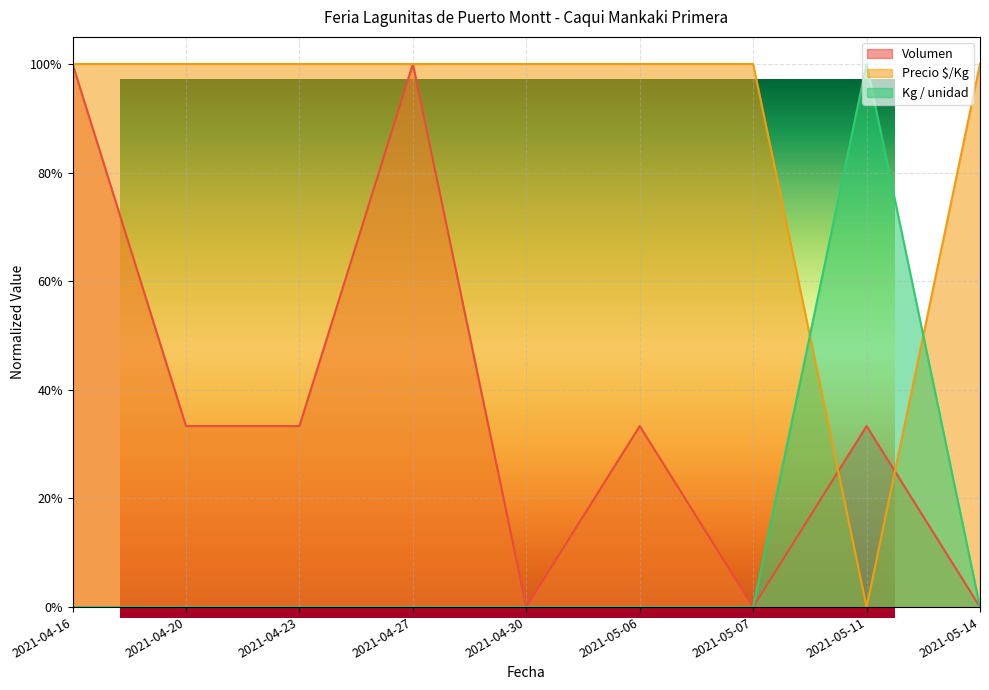

Which category has the highest value in the Precio $/Kg series?

2021-05-11